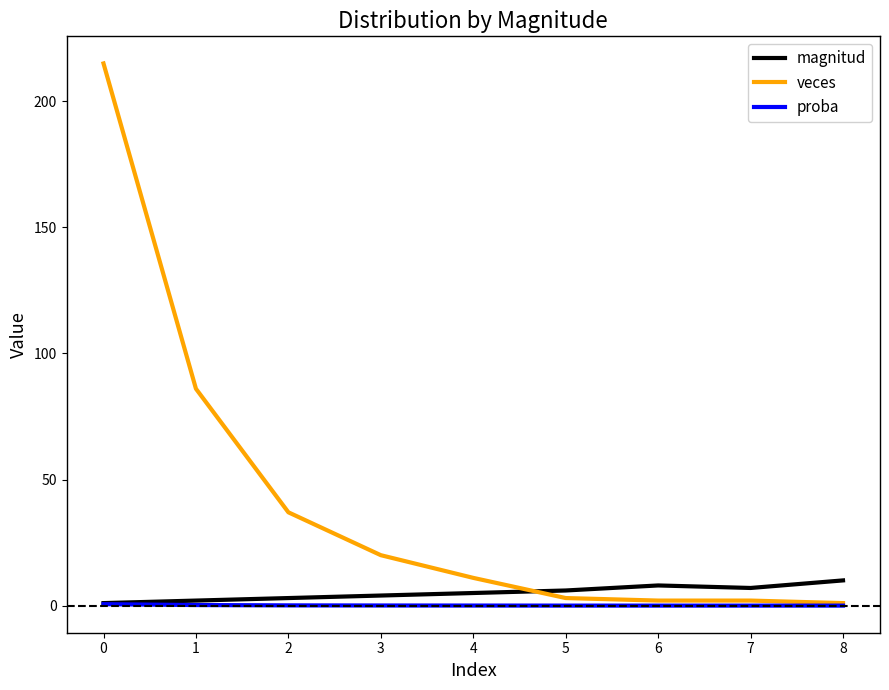

True or false: magnitud and veces intersect in this chart.

True